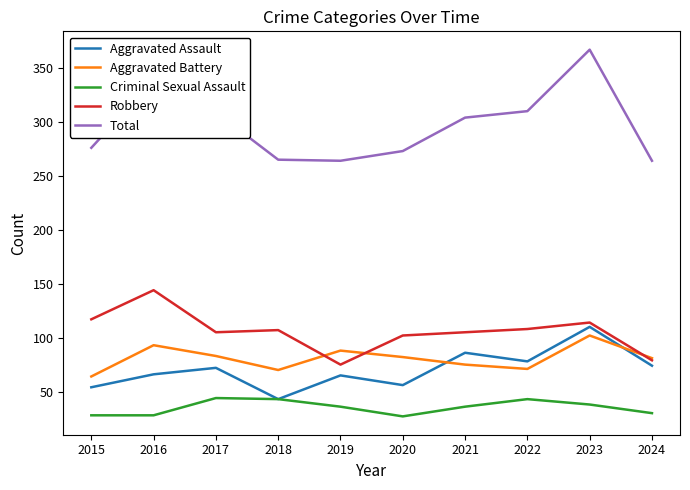

Is it true that Criminal Sexual Assault equals 15 at 2016?

False